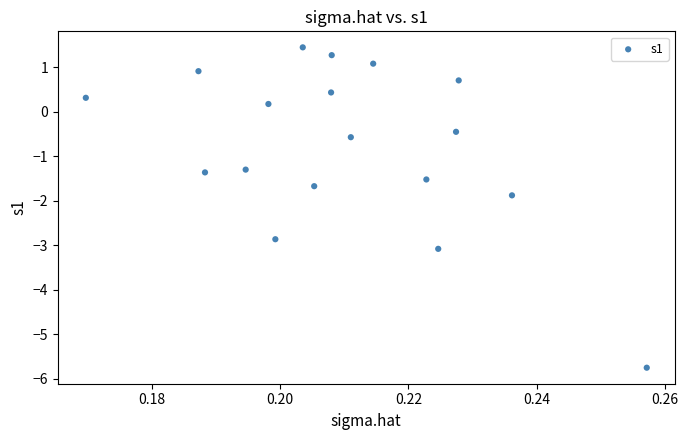

What is the range of Y values (max minus min)?

7.2